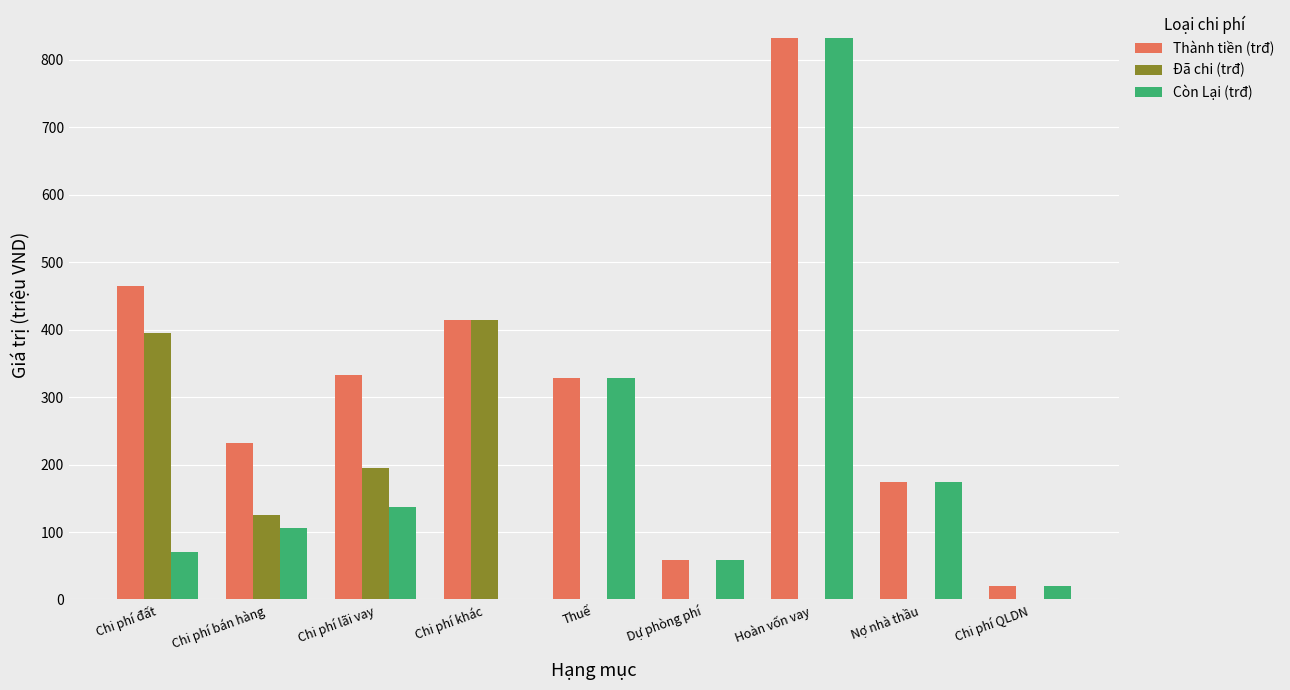

At which label does Thành tiền (trđ) reach its peak?

Hoàn vốn vay